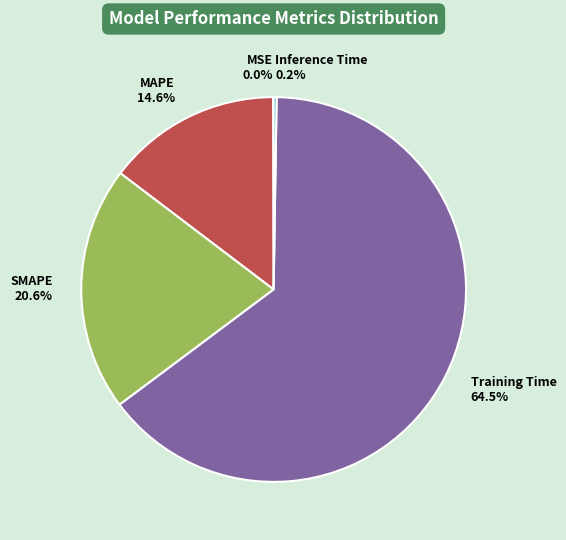

What percentage is NOT represented by MAPE?

85.4%